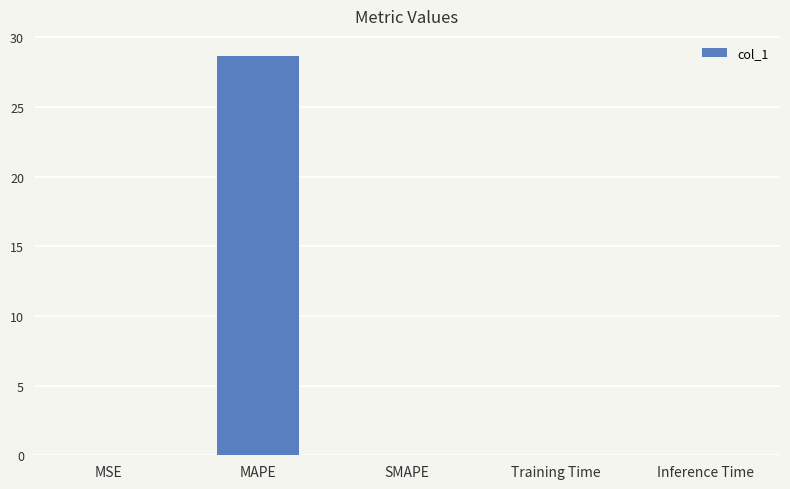

Does the chart contain stacked bars?

No